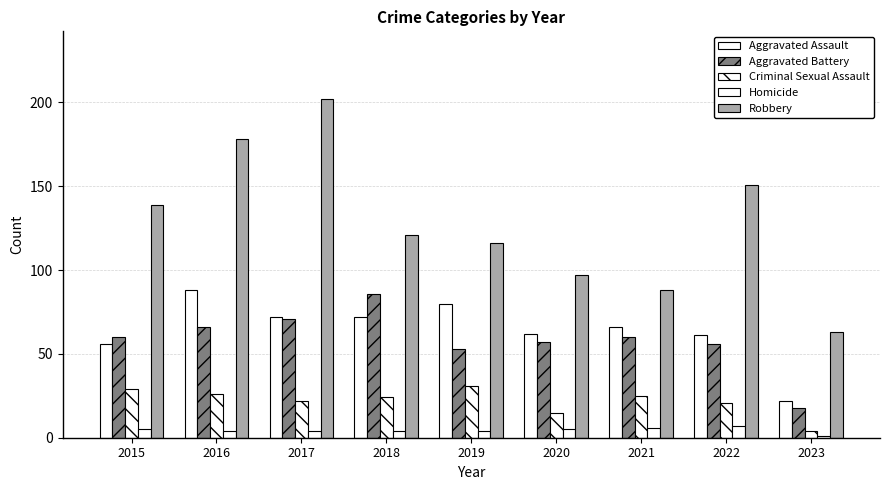

What is the value of the Robbery bar at the 3rd from the left?

202